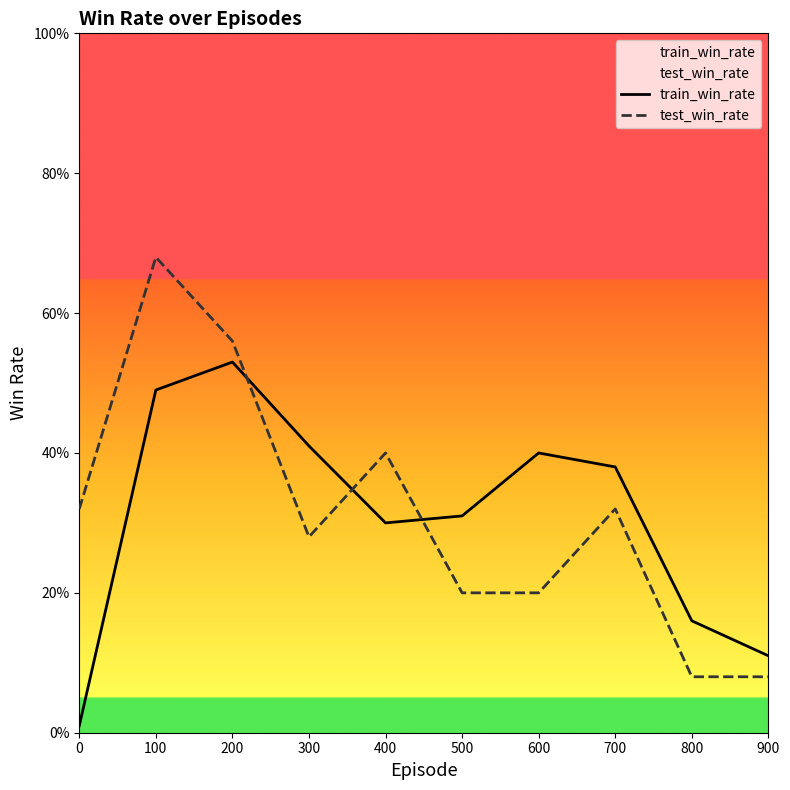

What is the sum of all test_win_rate values?

3.1